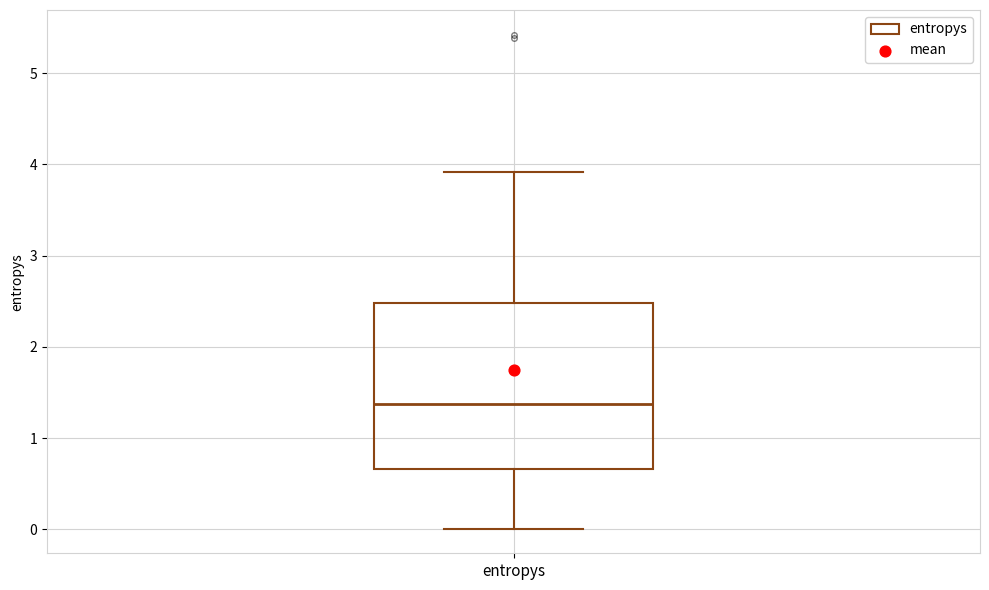

Transcribe this box plot: give where the median line is, the range the box spans, and where the two whiskers end, as read against the y-axis. The values are not printed on the chart, so give them approximately, as read against the axis.

median 1.4, box 0.7 to 2.5, whiskers 0.0 to 3.9